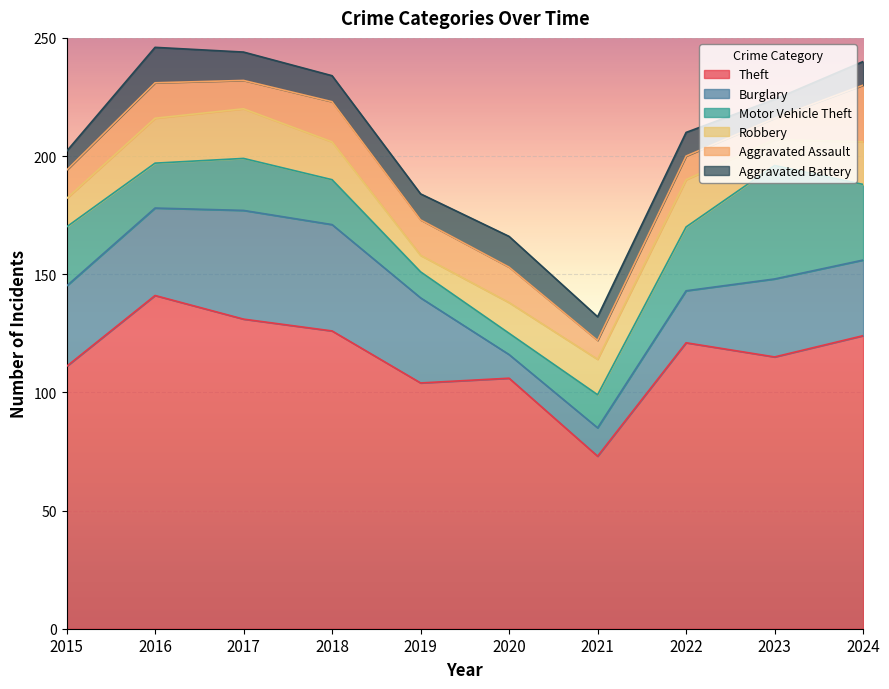

Is the value of Burglary at 2021 greater than the value of Motor Vehicle Theft at 2020?

Yes